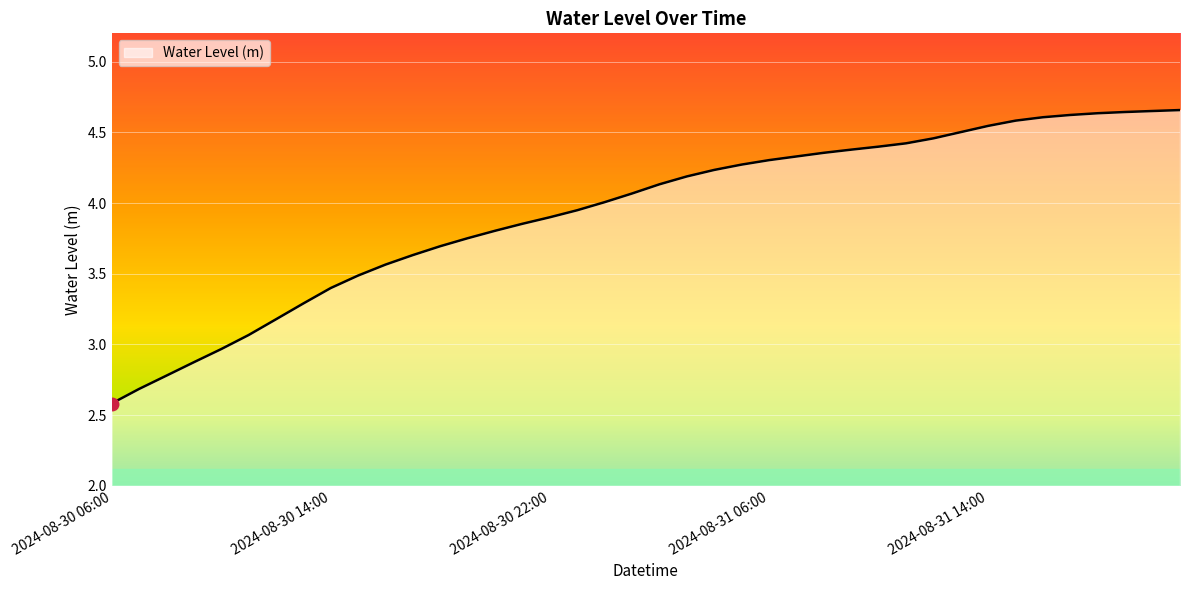

What is the difference between the maximum and minimum values?

2.1